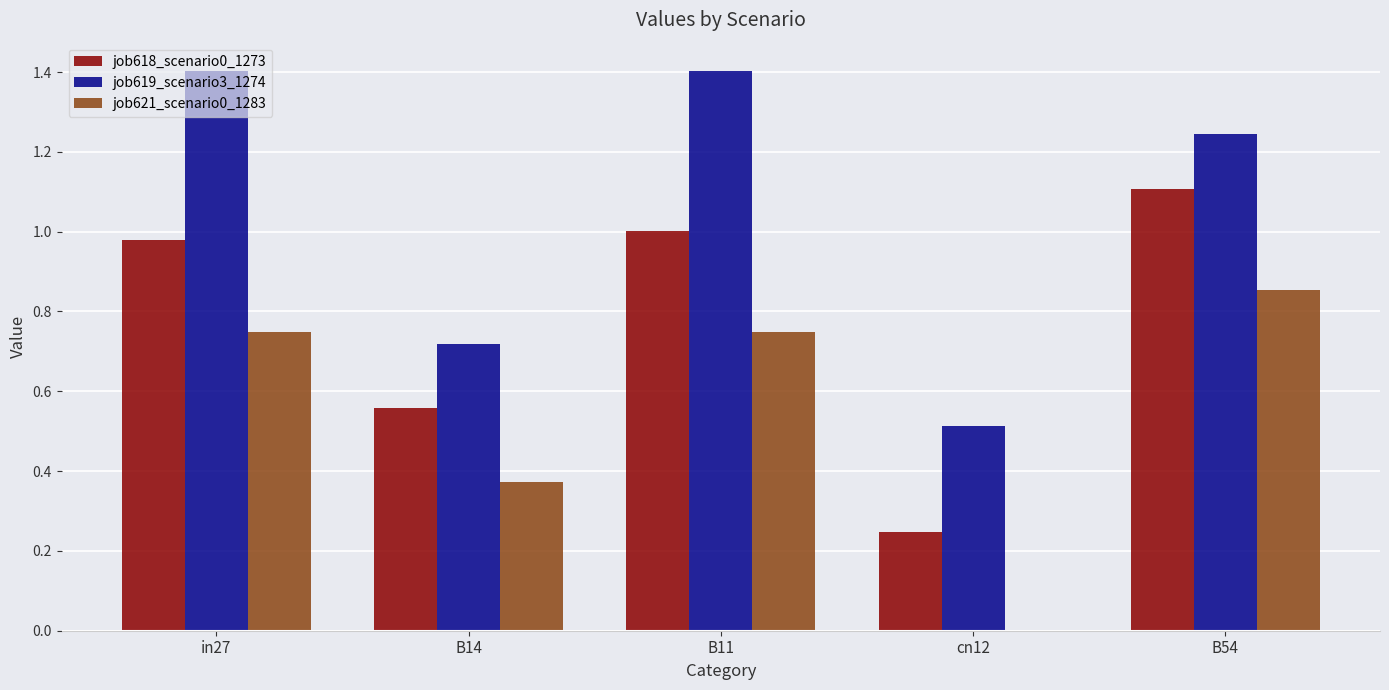

What is the greatest value displayed?

1.4